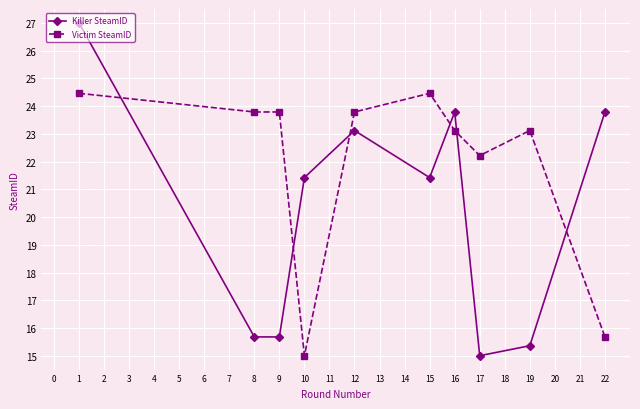

Where do Killer SteamID and Victim SteamID first cross each other?

1 and 8